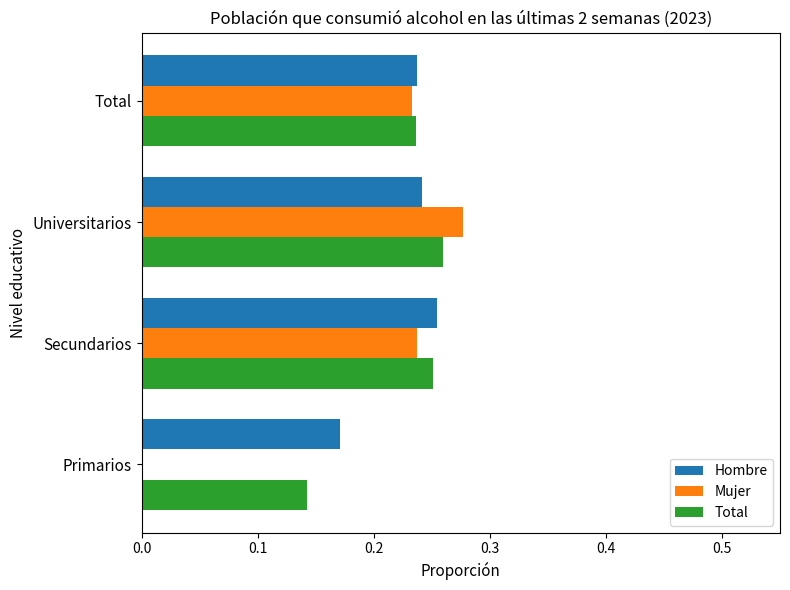

What is the sum of all Total values?

0.9